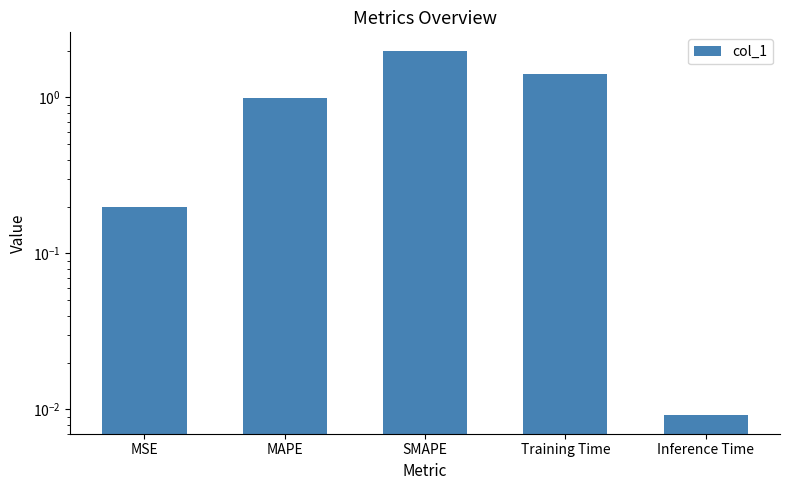

How many categories are shown in the chart?

5